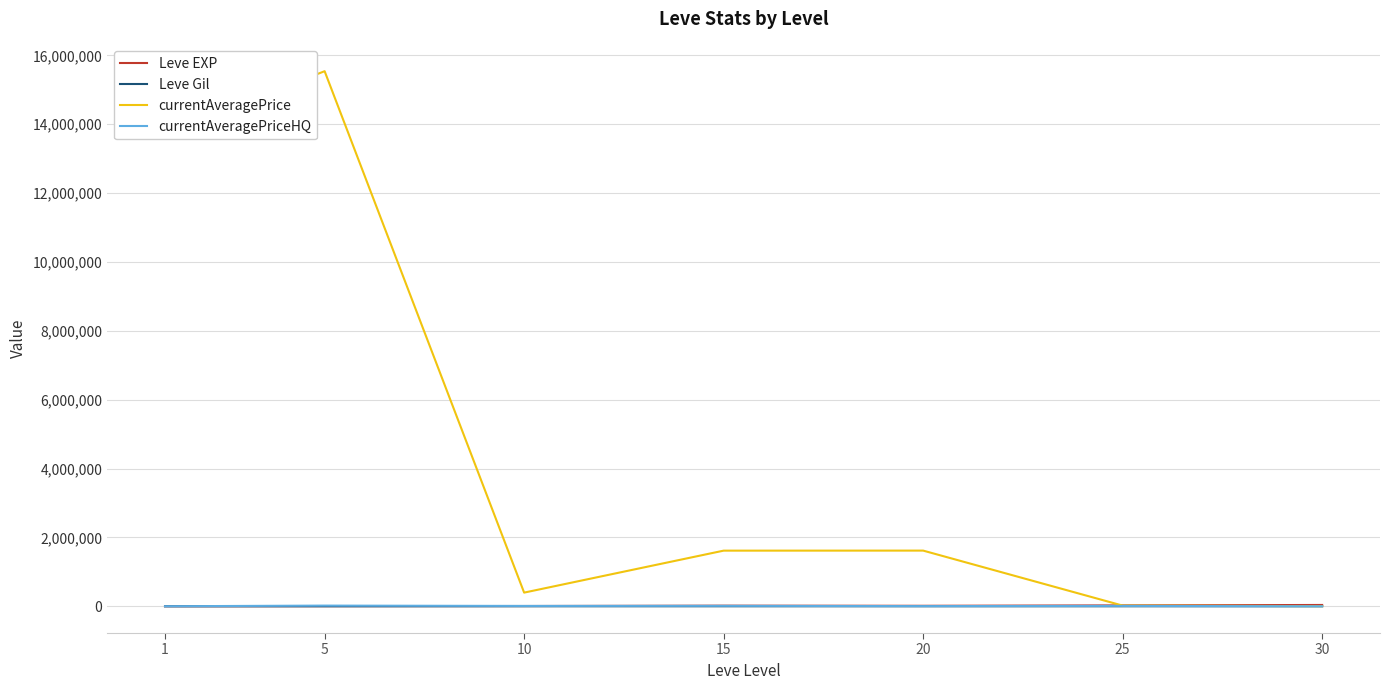

At which label does currentAveragePrice first exceed 1615706?

1